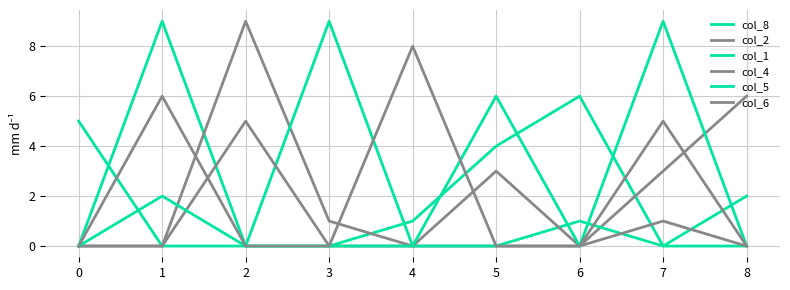

Is it true that col_8 equals 2 at 4?

False